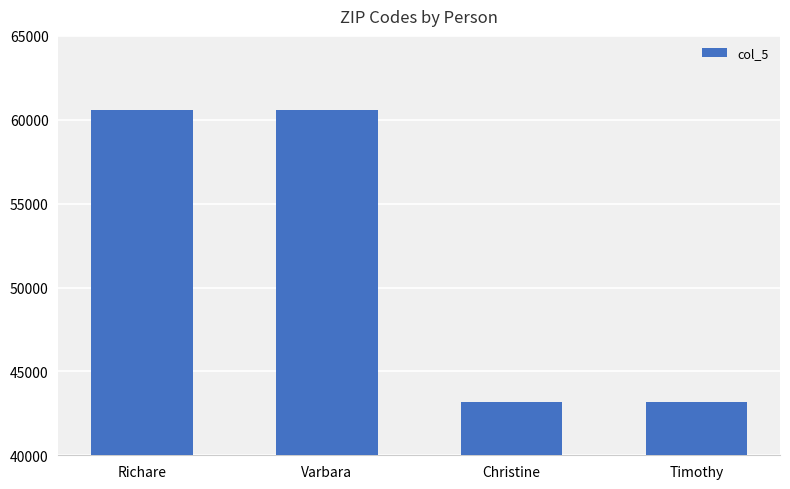

True or false: the data shows 43201 at Christine.

True